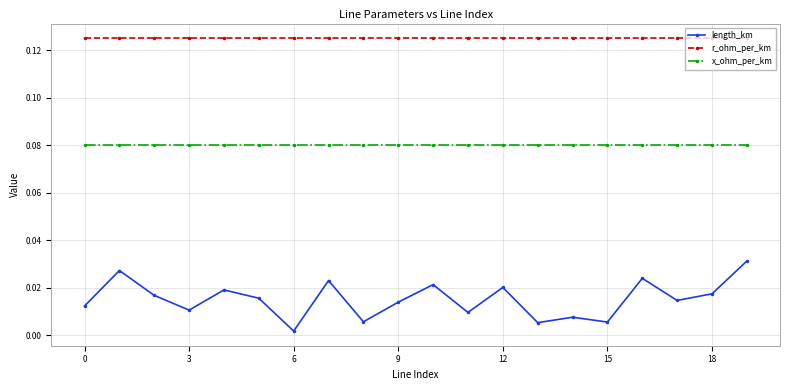

List the series in order of their peak value, lowest first.

length_km, x_ohm_per_km, r_ohm_per_km